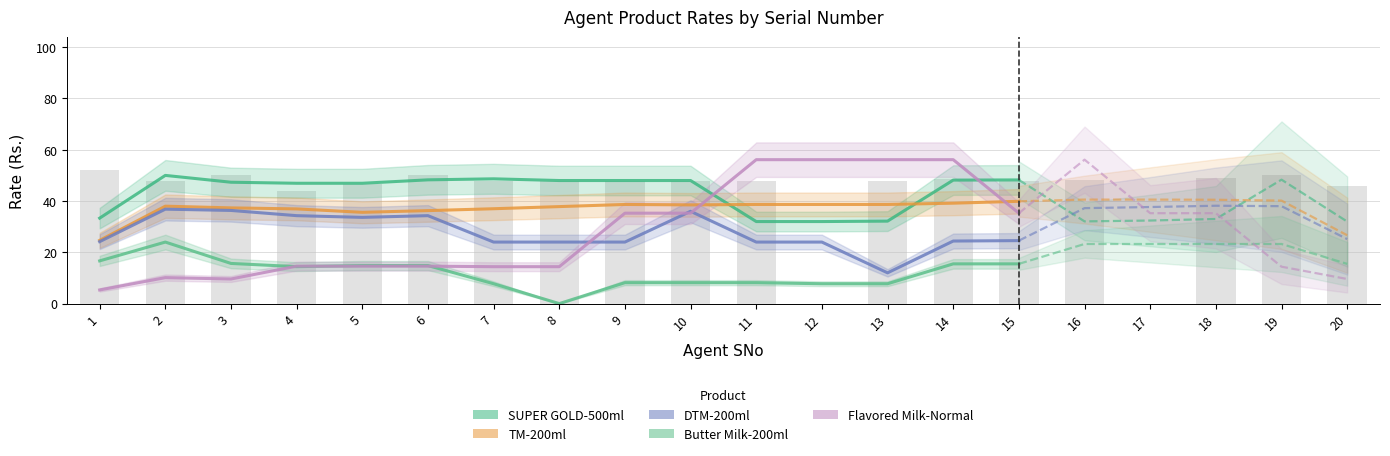

Which series has the largest range (max minus min)?

Flavored Milk-Normal